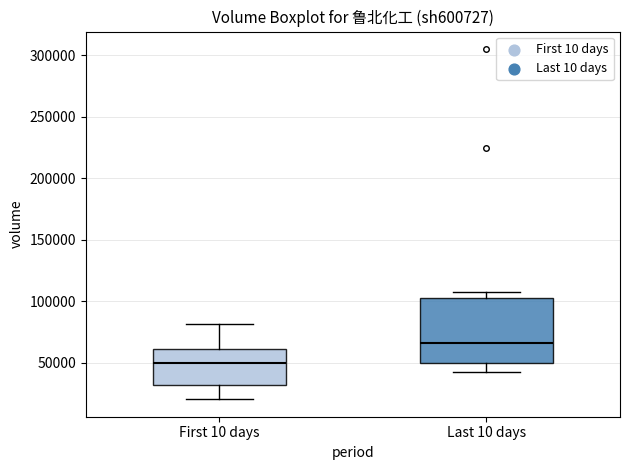

Which box has the lowest median line?

First 10 days